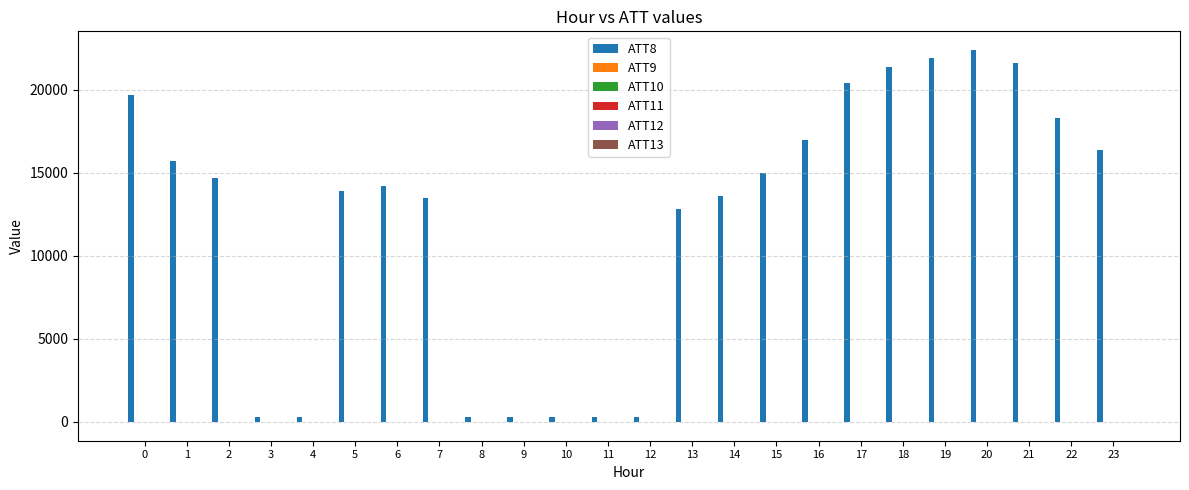

Are the bars grouped side by side (vs. stacked)?

Yes